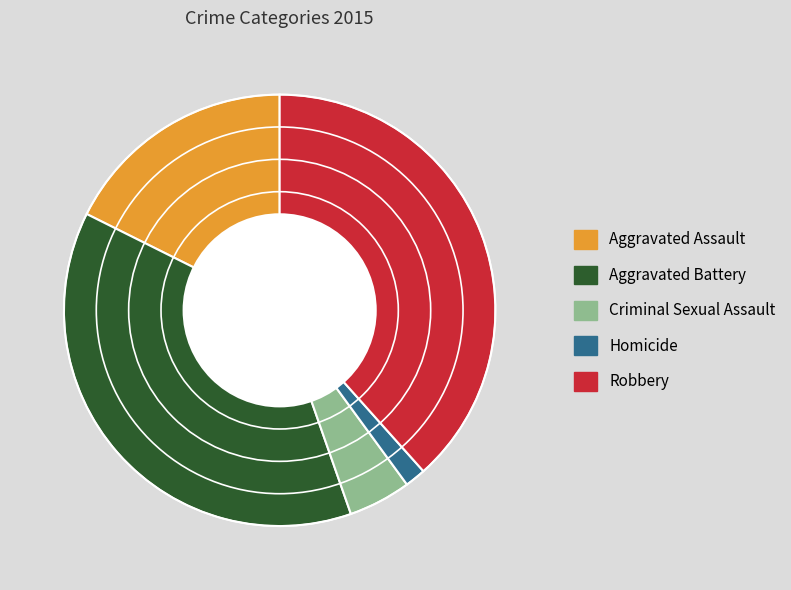

What is the smallest slice in the pie chart?

Homicide